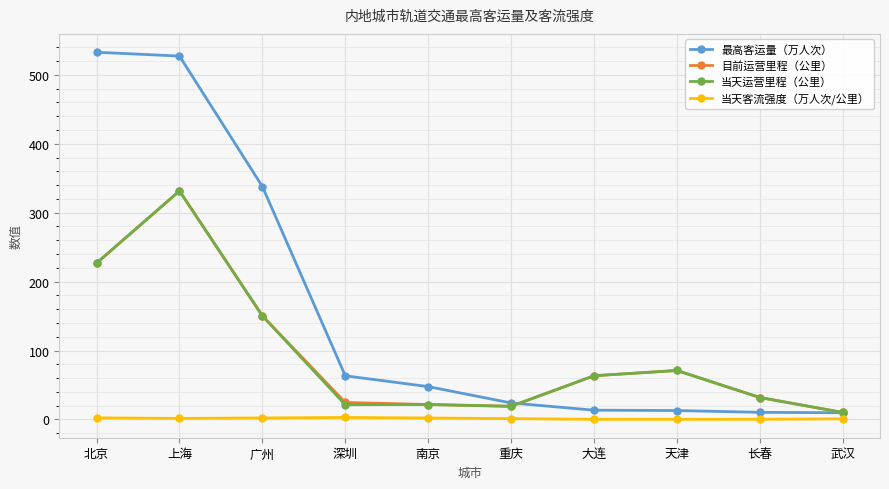

Which series has the widest spread of values?

最高客运量（万人次）